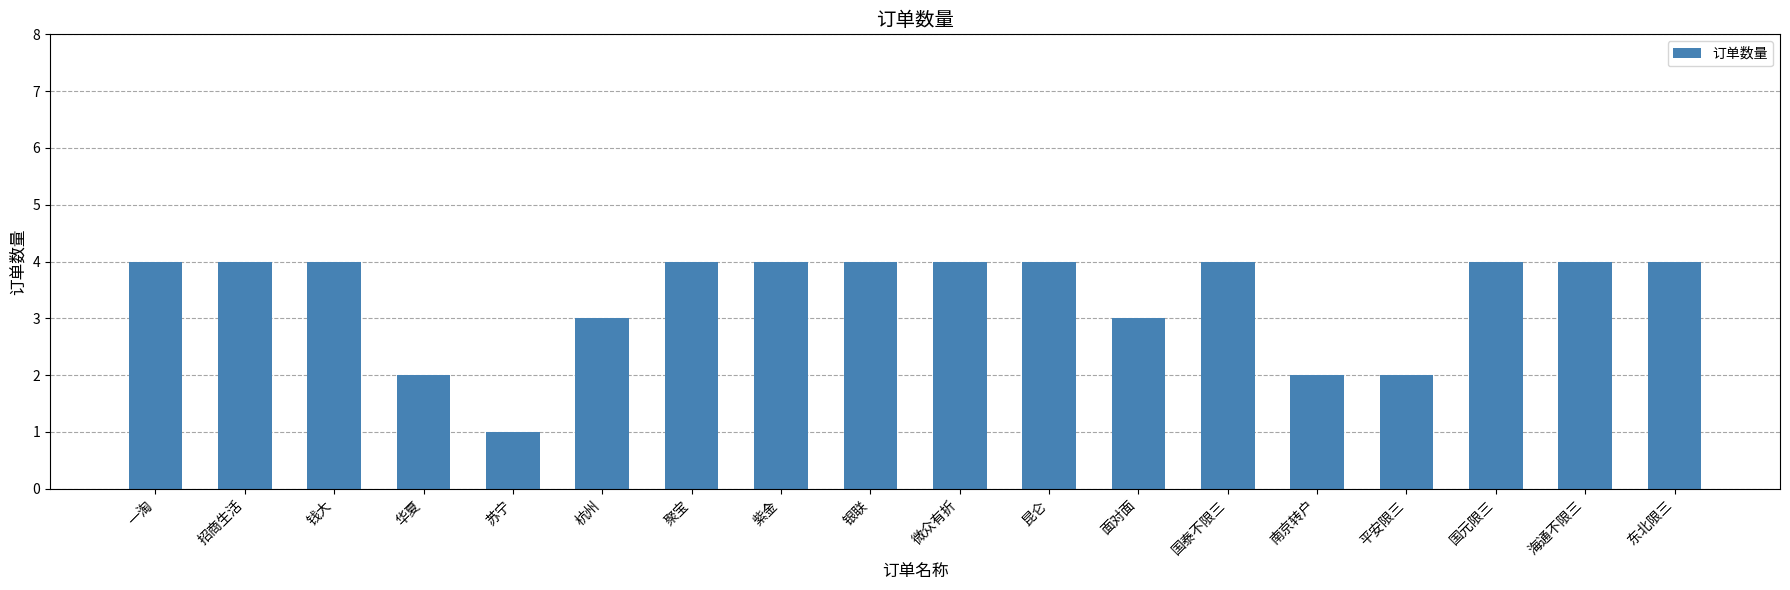

What is the approximate value at 国泰不限三?

4